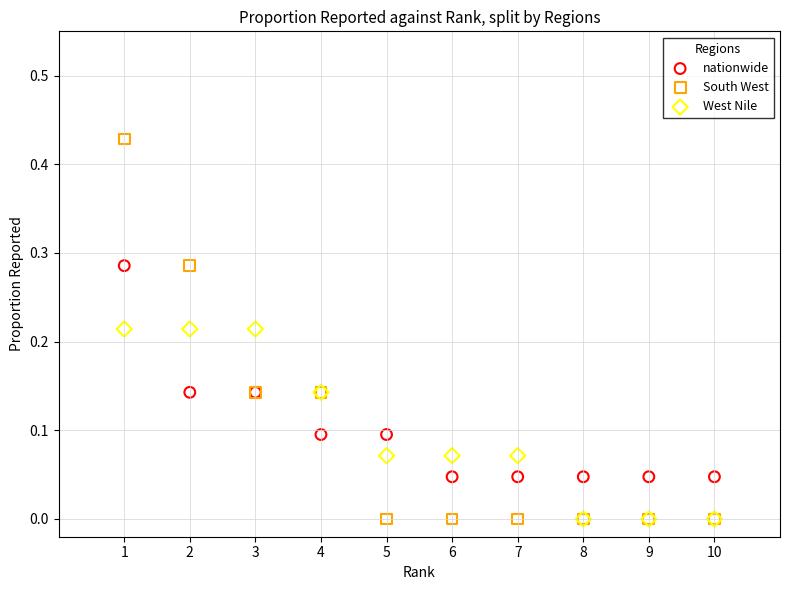

Which series reaches the maximum Y coordinate?

South West